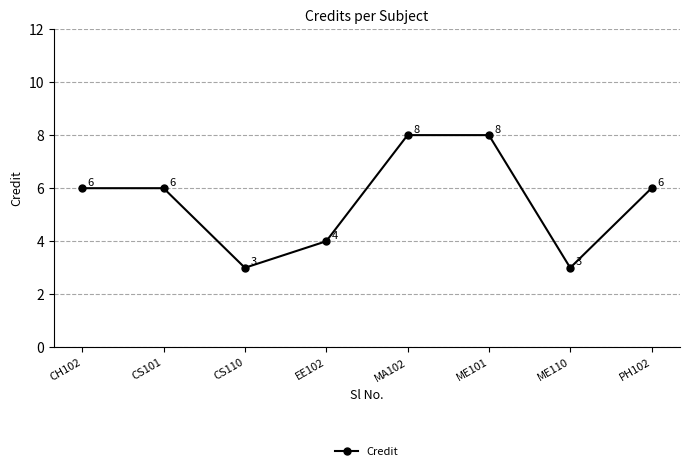

Does the chart have visible grid lines?

Yes